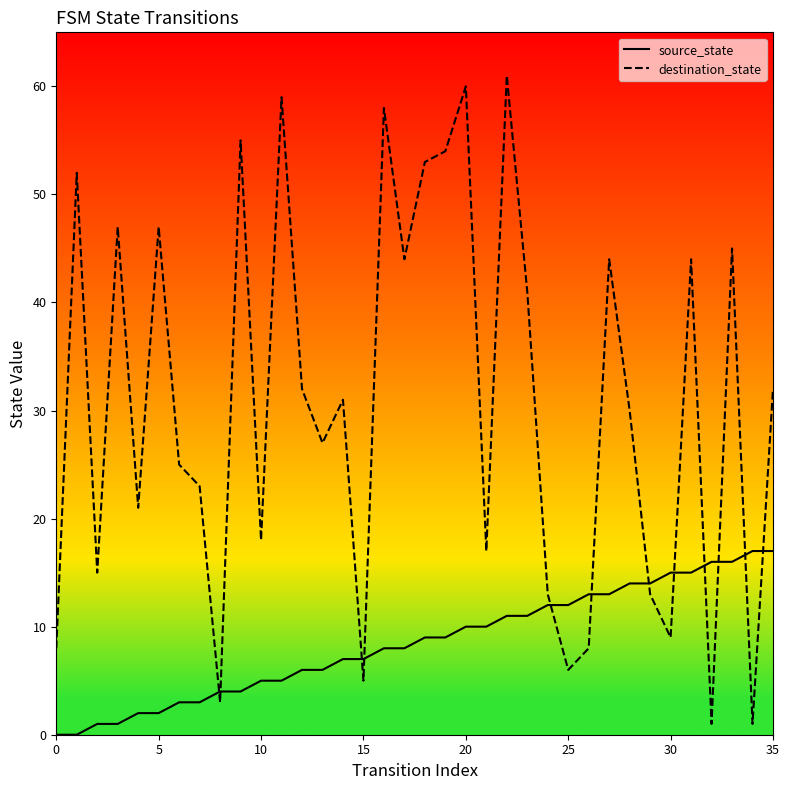

What is the highest value of the destination_state series?

61